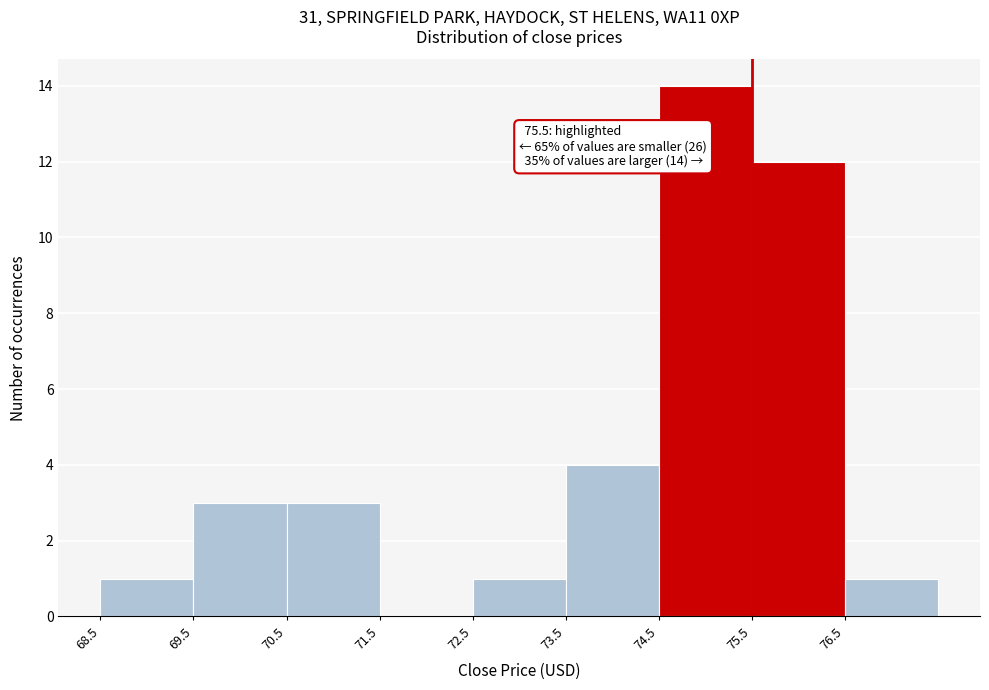

Over which range of the x-axis is the bar tallest?

74.5 to 75.5